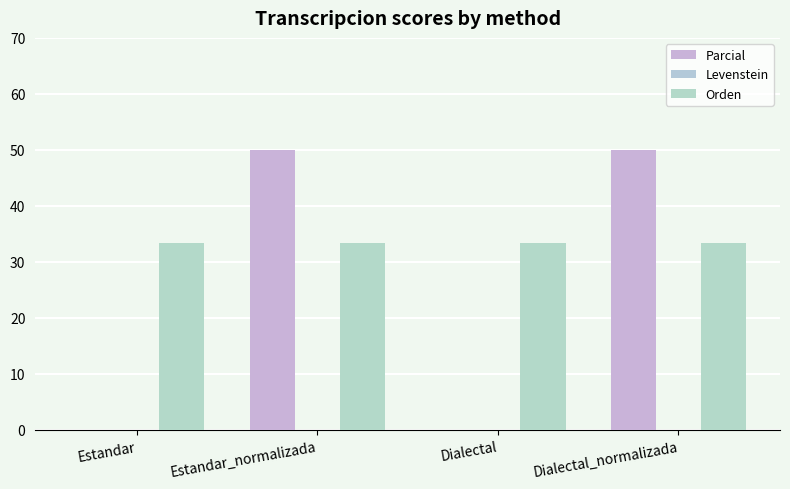

Reading left to right, list all the values displayed in this chart.

Parcial: 0.0	50.0	0.0	50.0
Levenstein: 0.0	0.0	0.0	0.0
Orden: 33.3	33.3	33.3	33.3